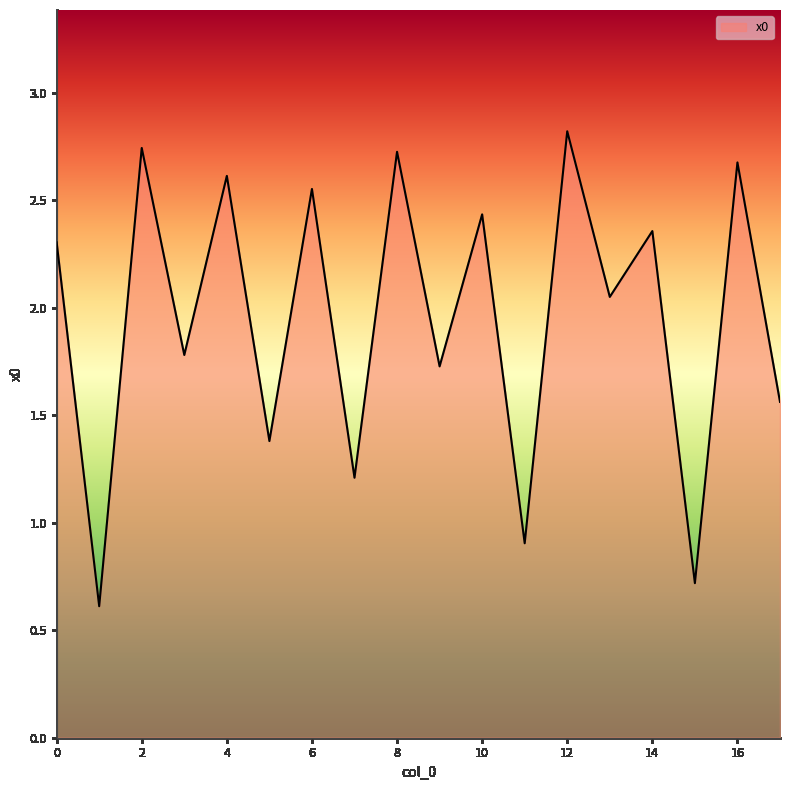

What is the maximum value shown in the chart?

2.8